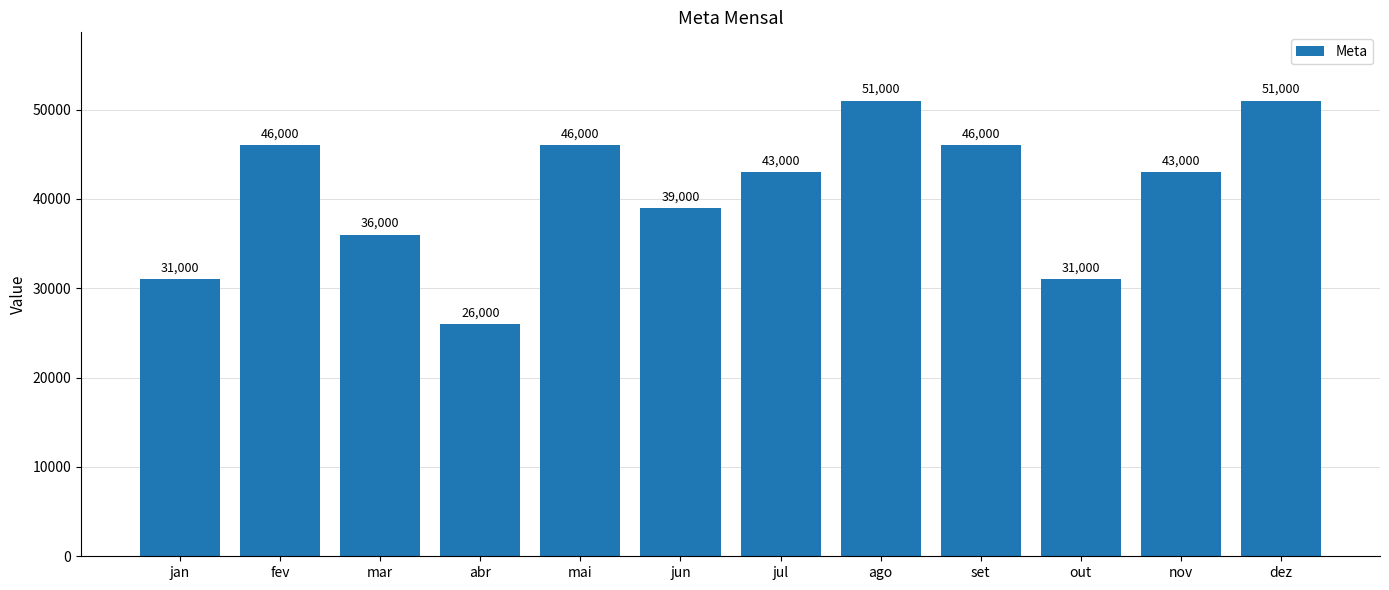

What is the change in value from set to out?

-15000